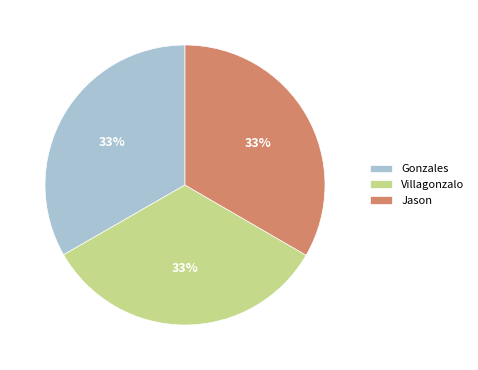

True or false: Jason accounts for 33% of the total.

True